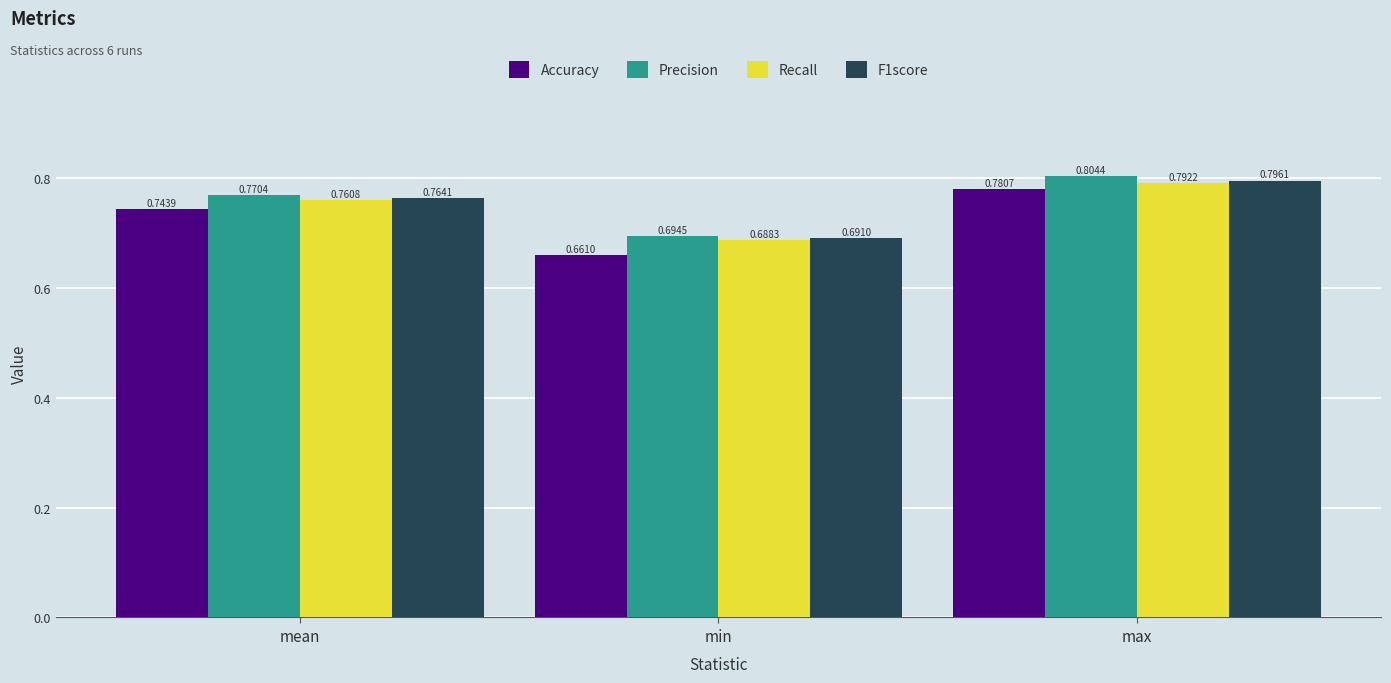

How many bars are there in each group?

4